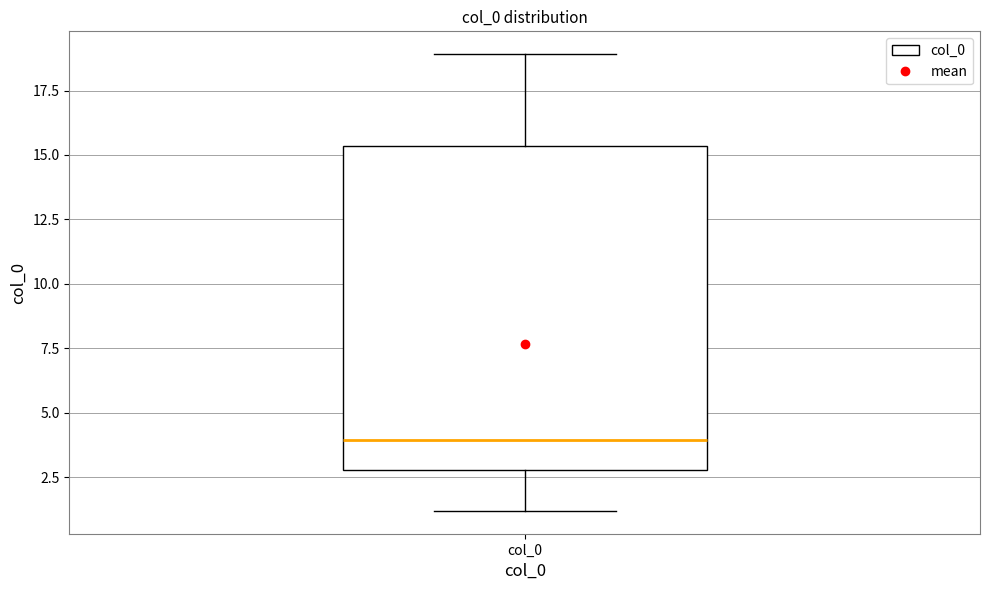

Transcribe this box plot: give where the median line is, the range the box spans, and where the two whiskers end, as read against the y-axis. The values are not printed on the chart, so give them approximately, as read against the axis.

median 4.0, box 3.0 to 15.5, whiskers 1.0 to 19.0